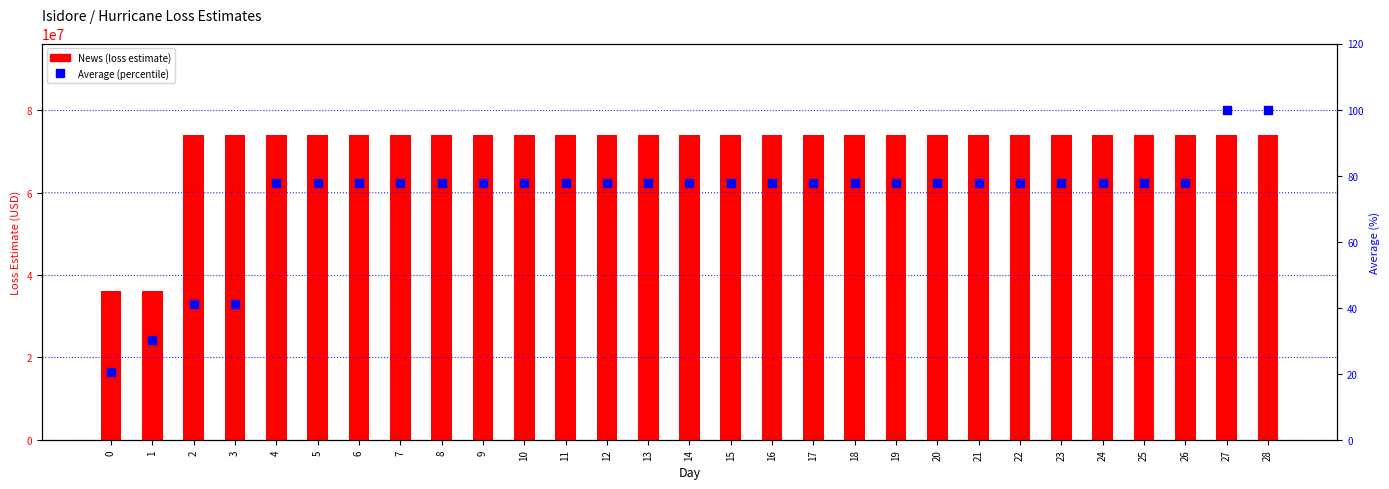

Which series contains the highest Y value?

News